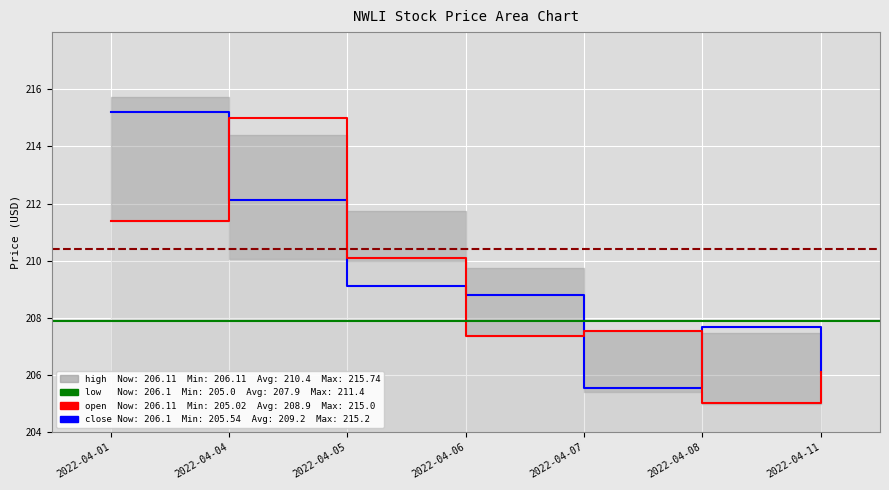

Which series changed the most between 2022-04-04 and 2022-04-06?

open